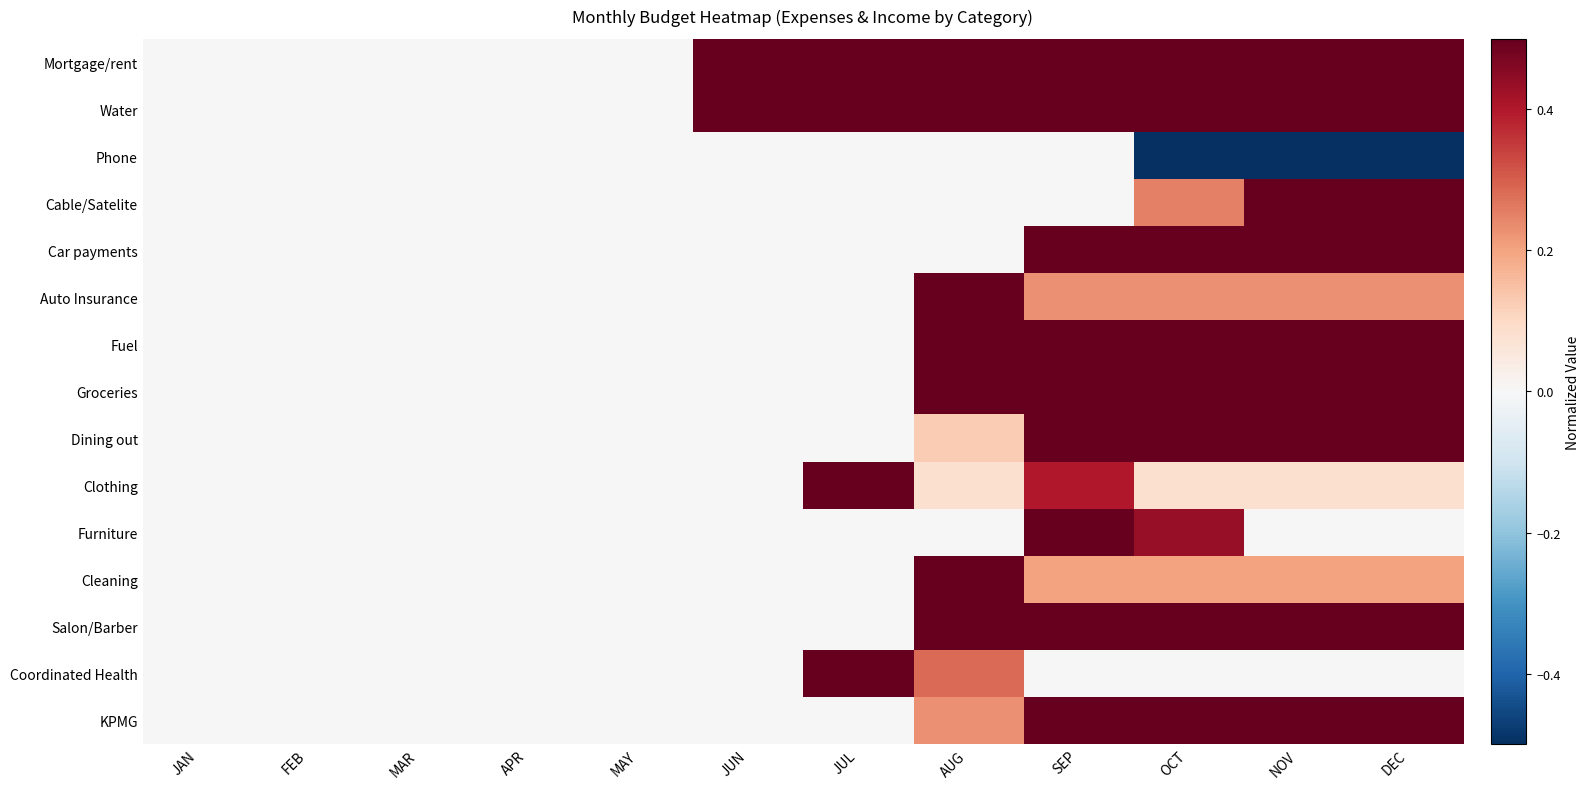

At which category is the sum across all series the highest?

SEP